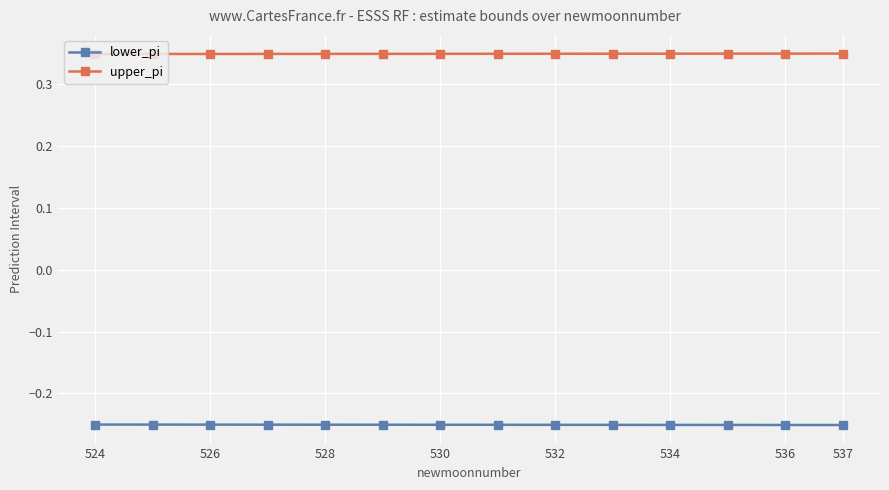

List the series in order of their peak value, highest first.

upper_pi, lower_pi